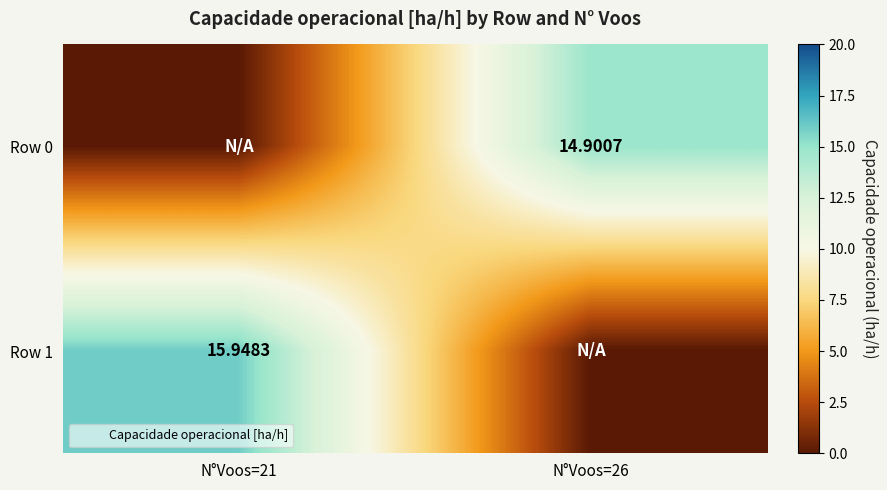

Read the Row 1 value at N°Voos=21.

15.9